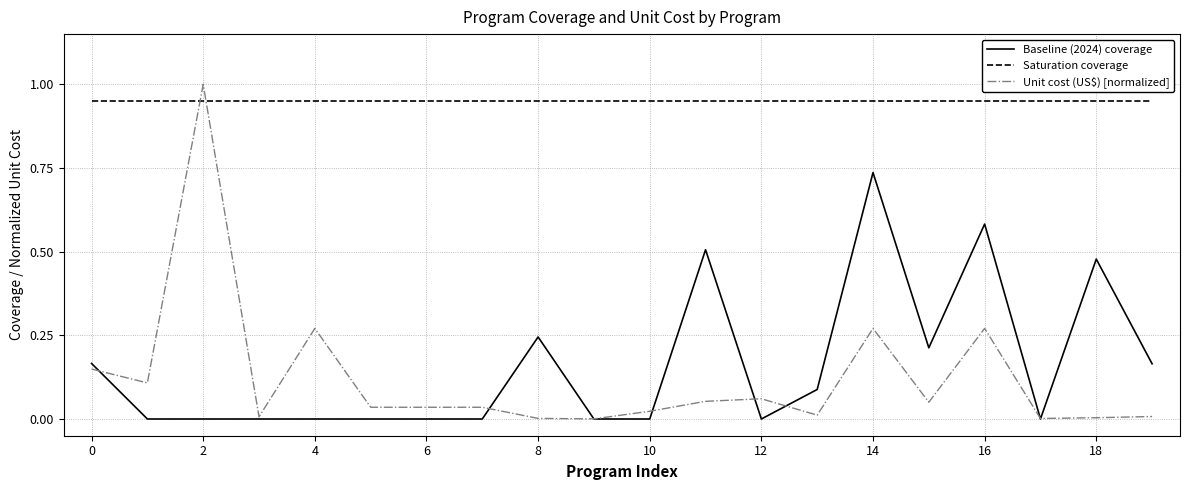

Which series has the widest spread of values?

Unit cost (US$) [normalized]